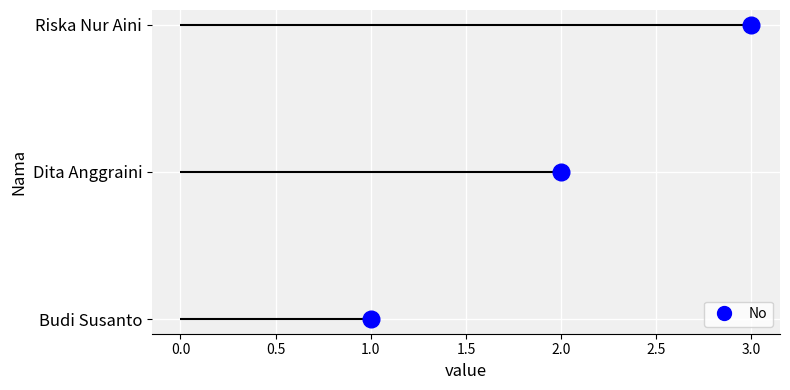

Reading left to right, list all the values displayed in this chart.

1	2	3